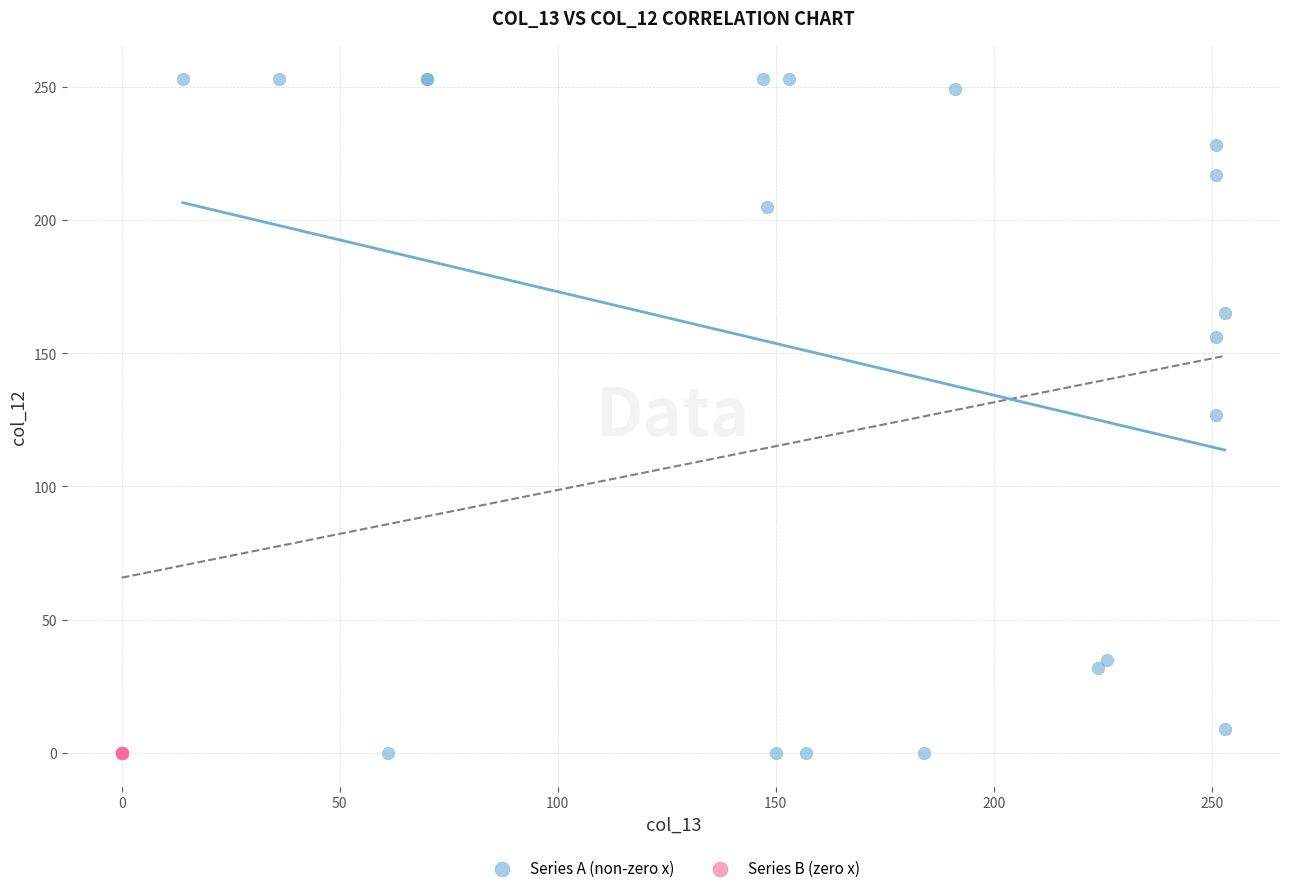

What are all the series names shown in the legend?

Series A (non-zero x), Series B (zero x)